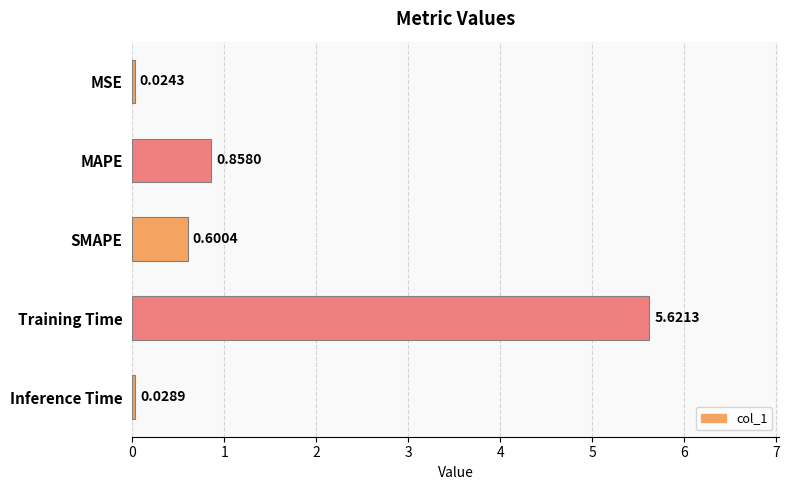

What is the difference between the maximum and minimum values?

5.6